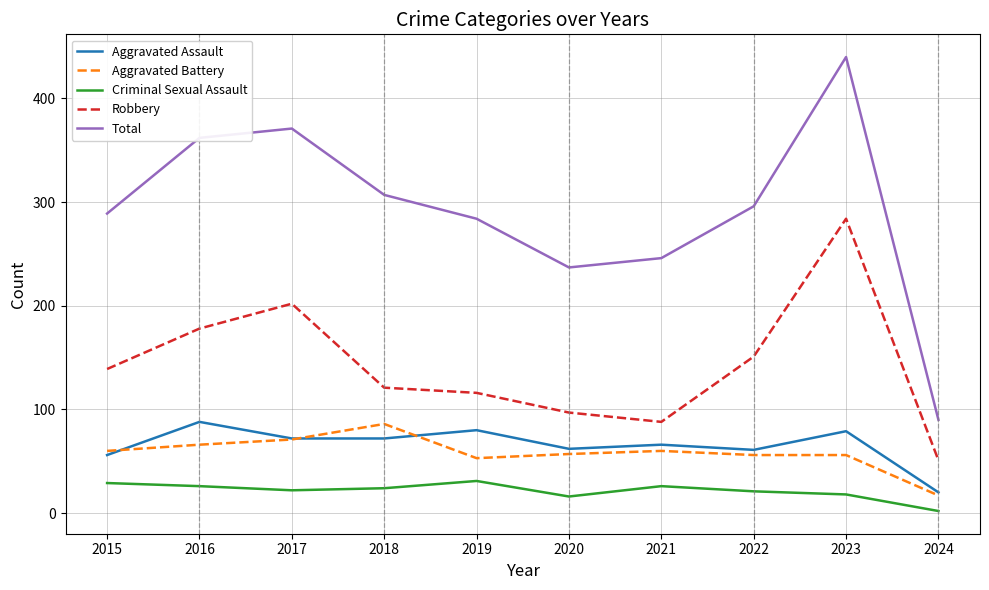

What is the sum of the Aggravated Battery values at 2017 and 2023?

127